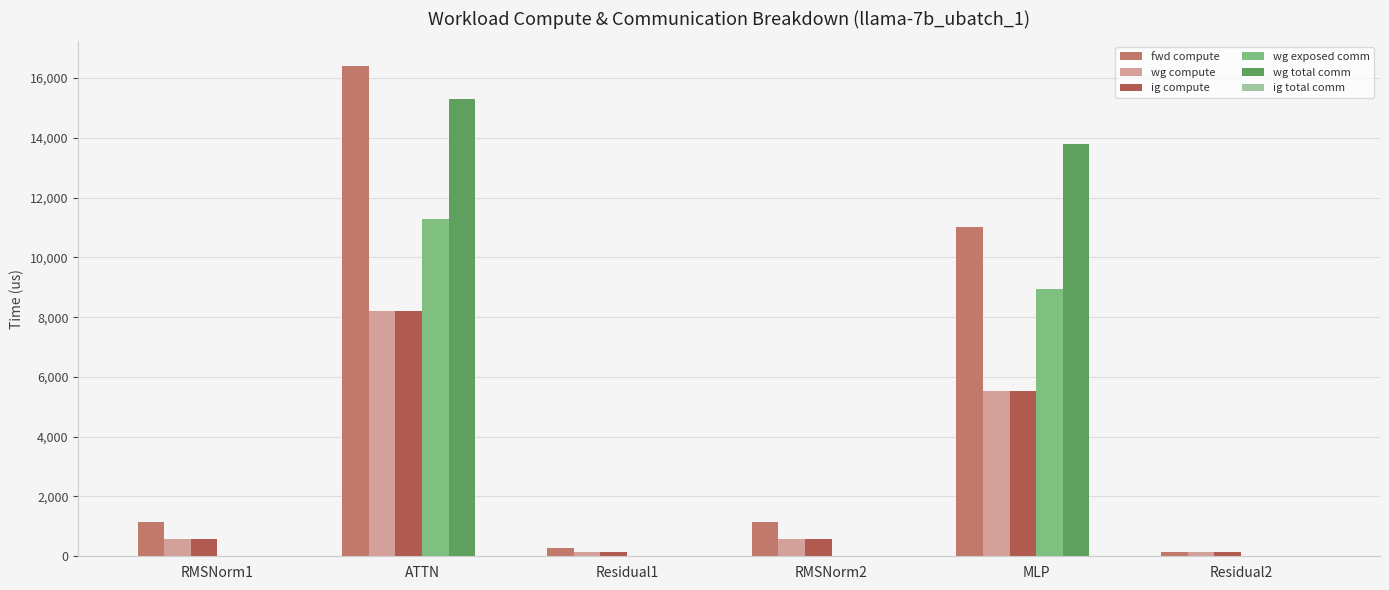

Count the number of data series in this chart.

5